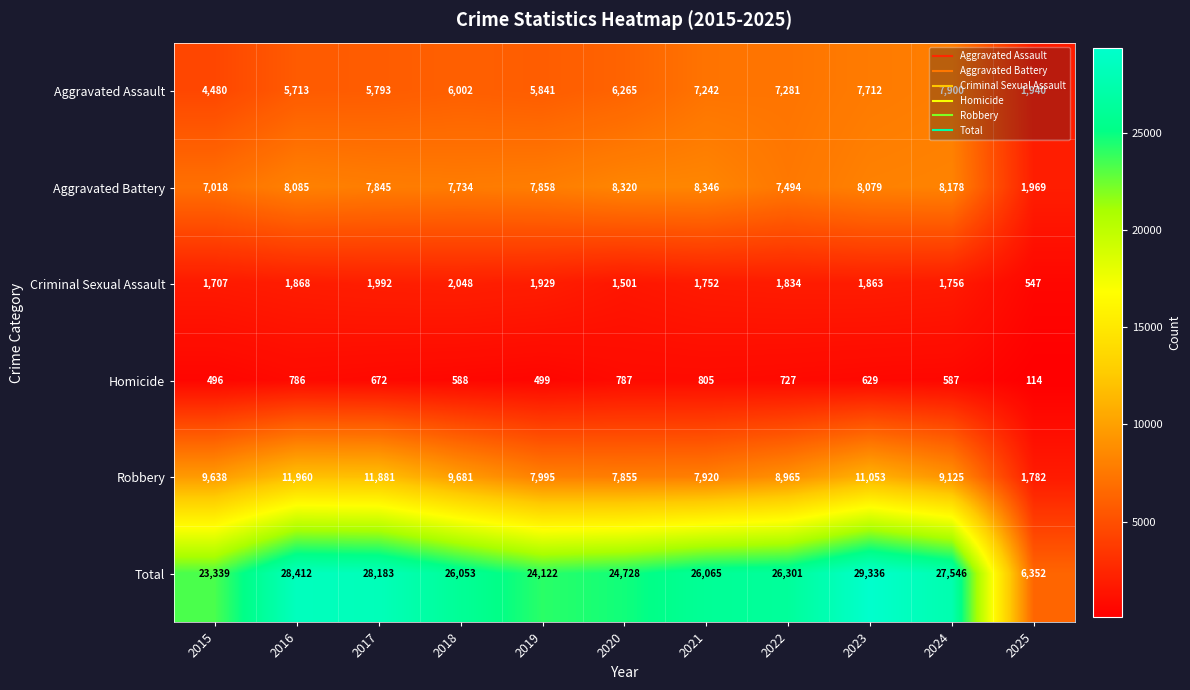

Is the value of Aggravated Assault at 2025 greater than the value of Aggravated Battery at 2023?

No